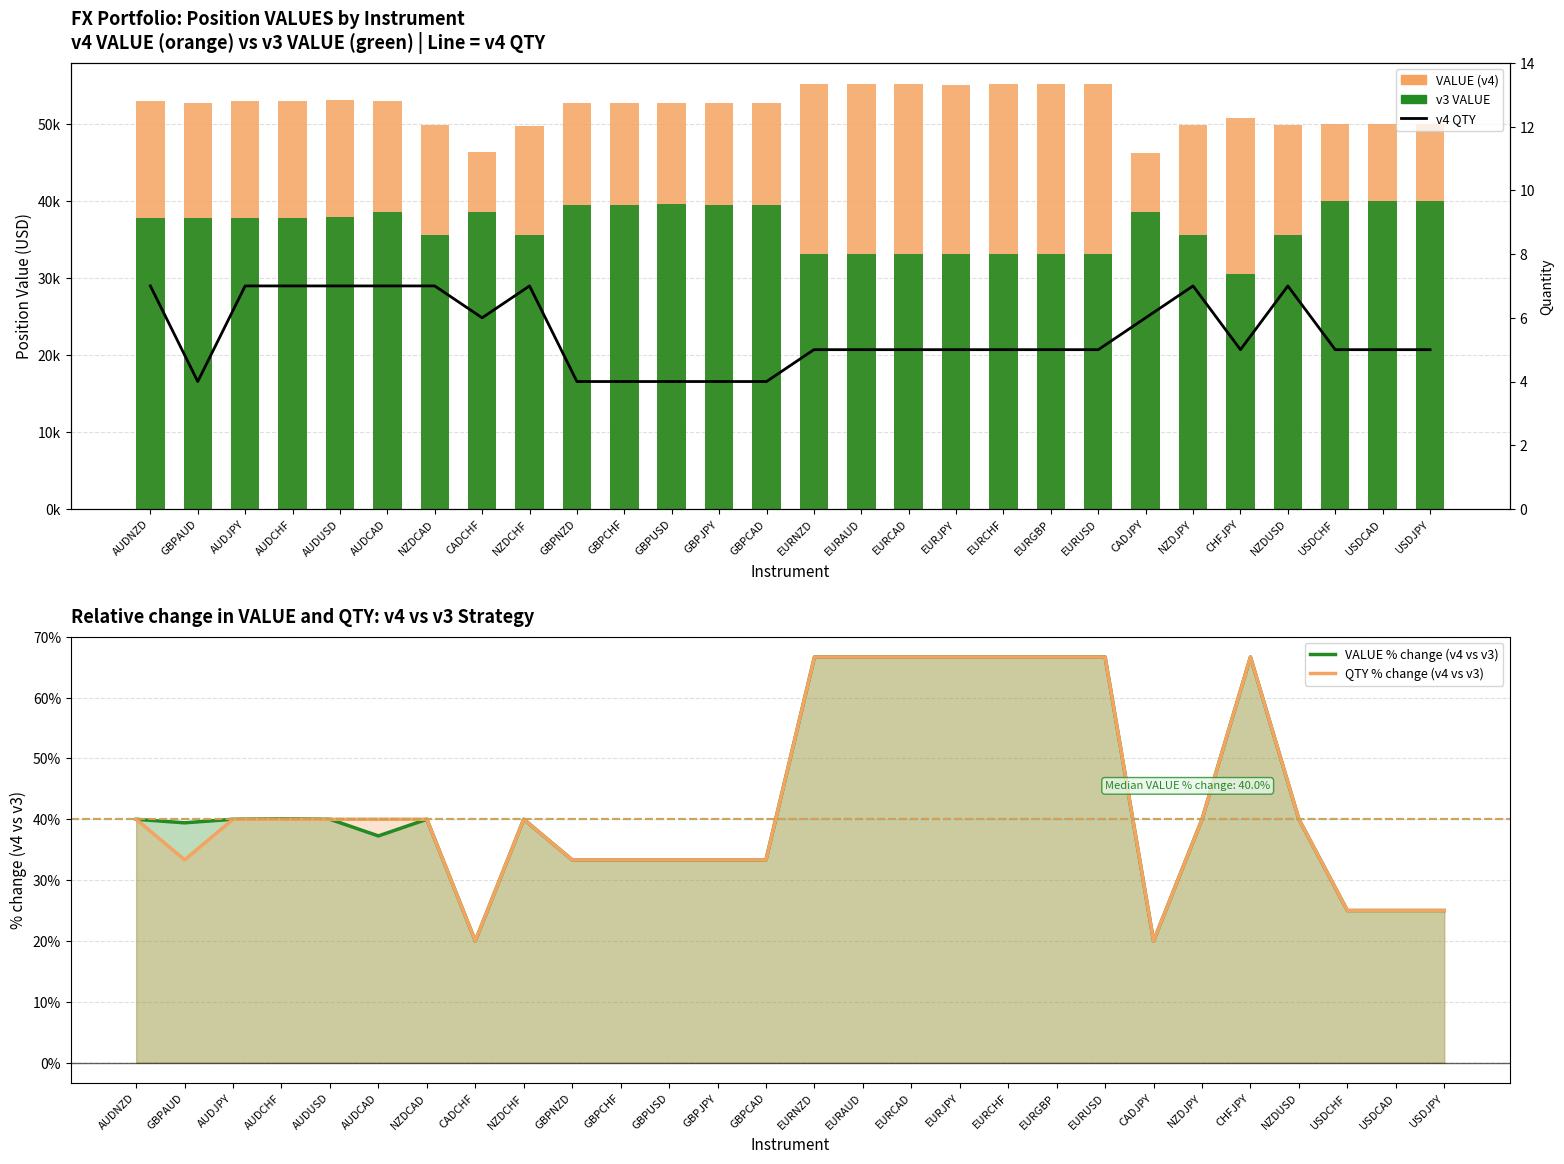

Is the value of v3 VALUE at EURGBP greater than the value of VALUE % change (v4 vs v3) at AUDNZD?

Yes